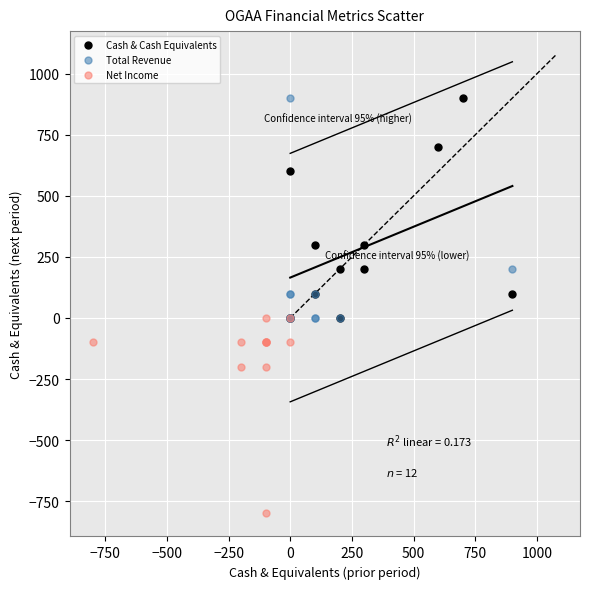

Which series reaches the minimum Y coordinate?

Net Income